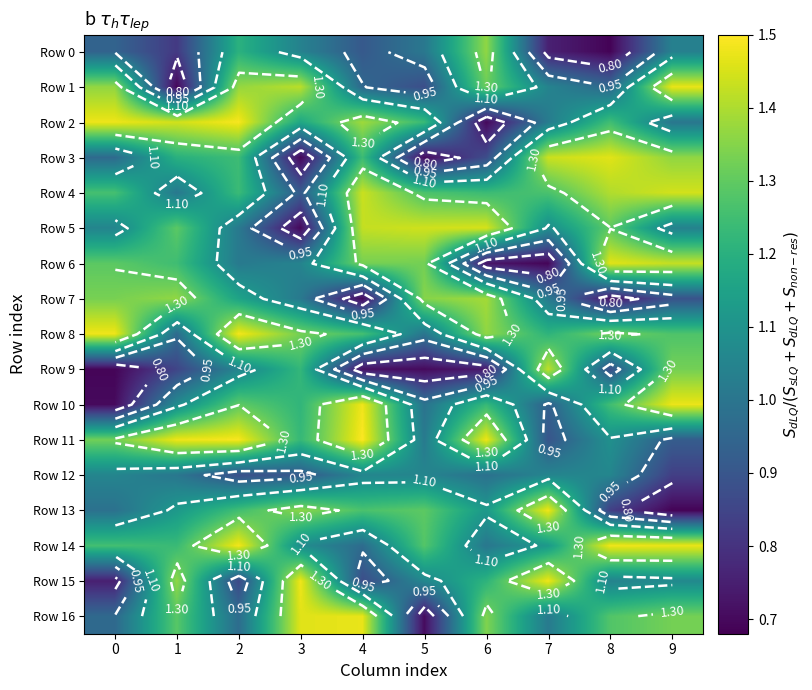

Rank the series at 5 from lowest to highest value.

Row 9, Row 16, Row 3, Row 1, Row 10, Row 8, Row 0, Row 11, Row 12, Row 15, Row 2, Row 4, Row 14, Row 13, Row 6, Row 7, Row 5